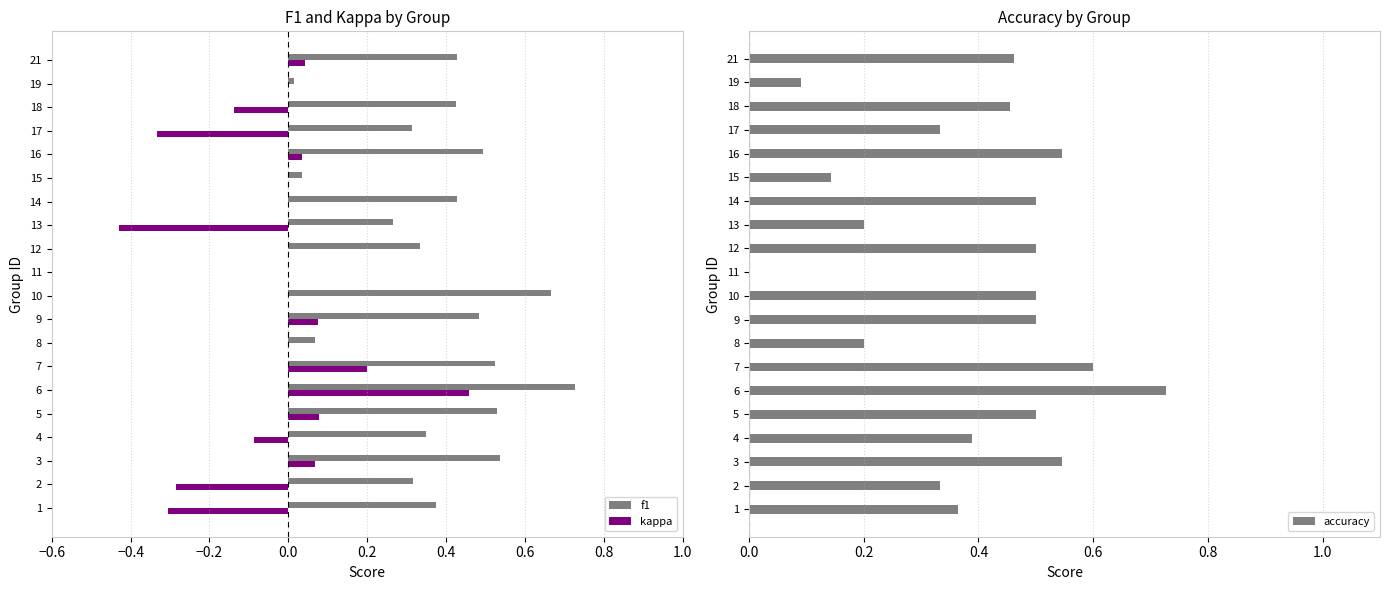

True or false: kappa has a value of 0.0 at 15.

True